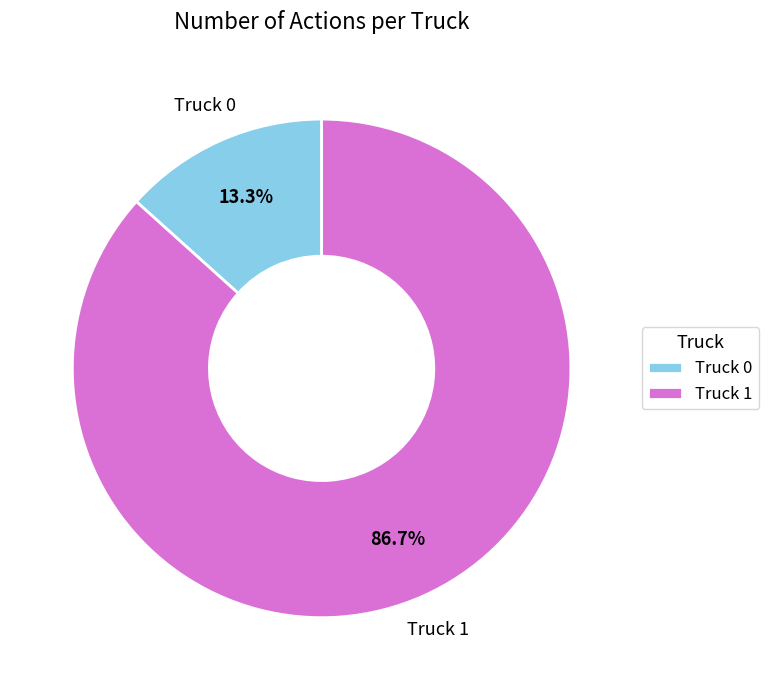

What is the largest slice in the pie chart?

Truck 1